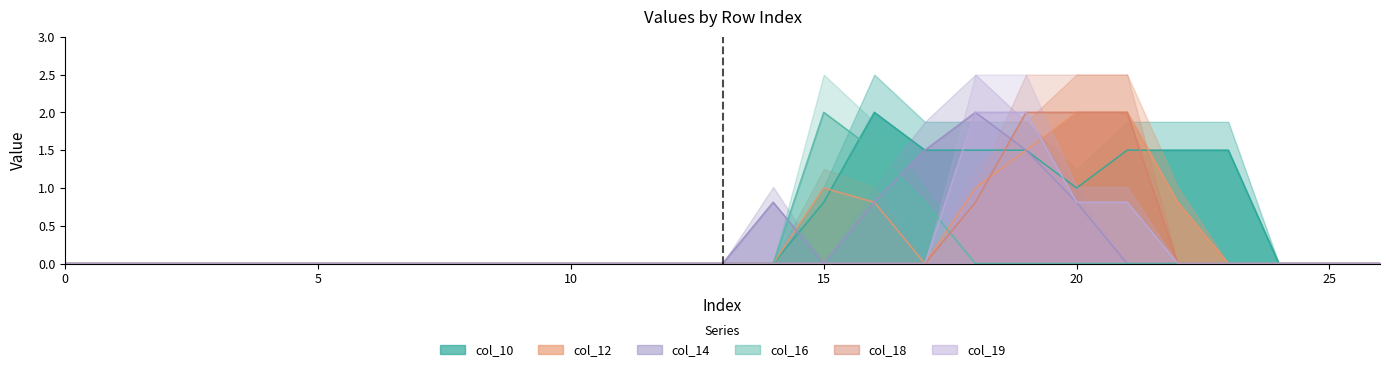

What is the difference between the maximum and minimum values in the col_18 series?

2.0